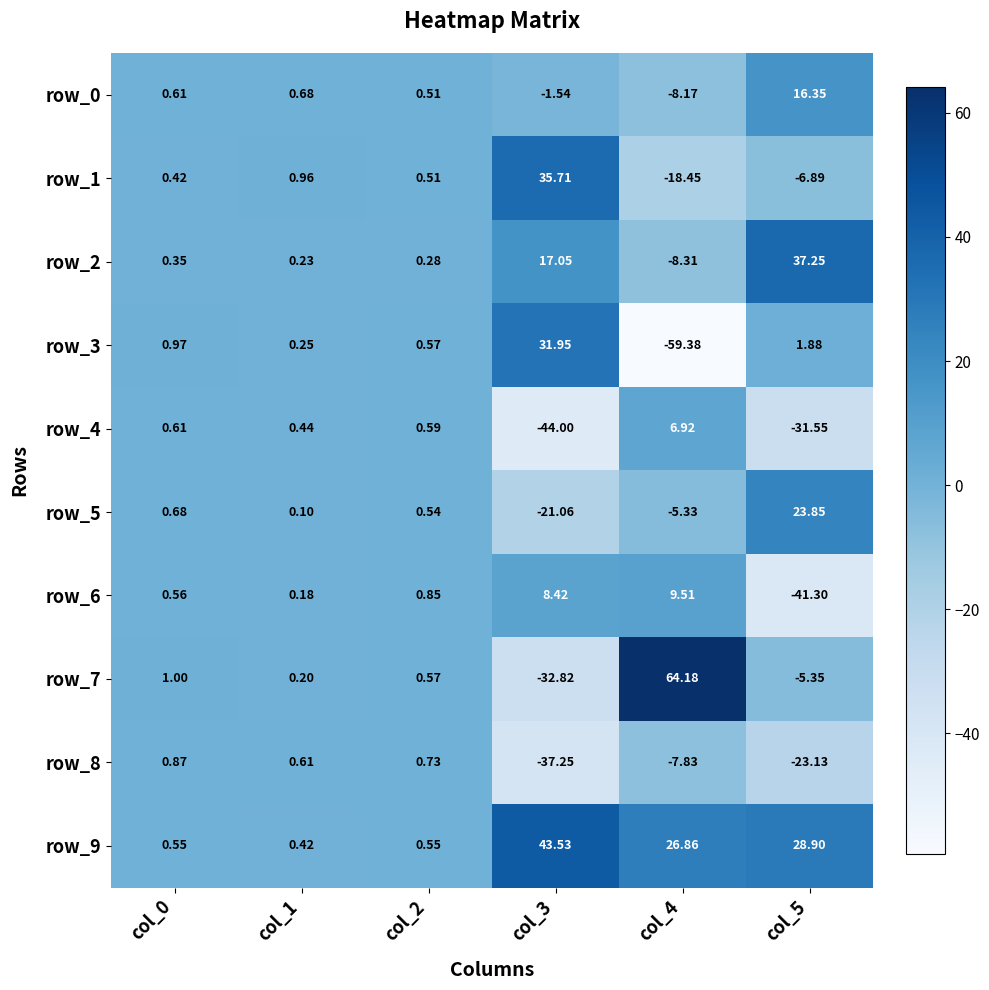

Is the value of row_2 at col_4 greater than the value of row_1 at col_5?

No